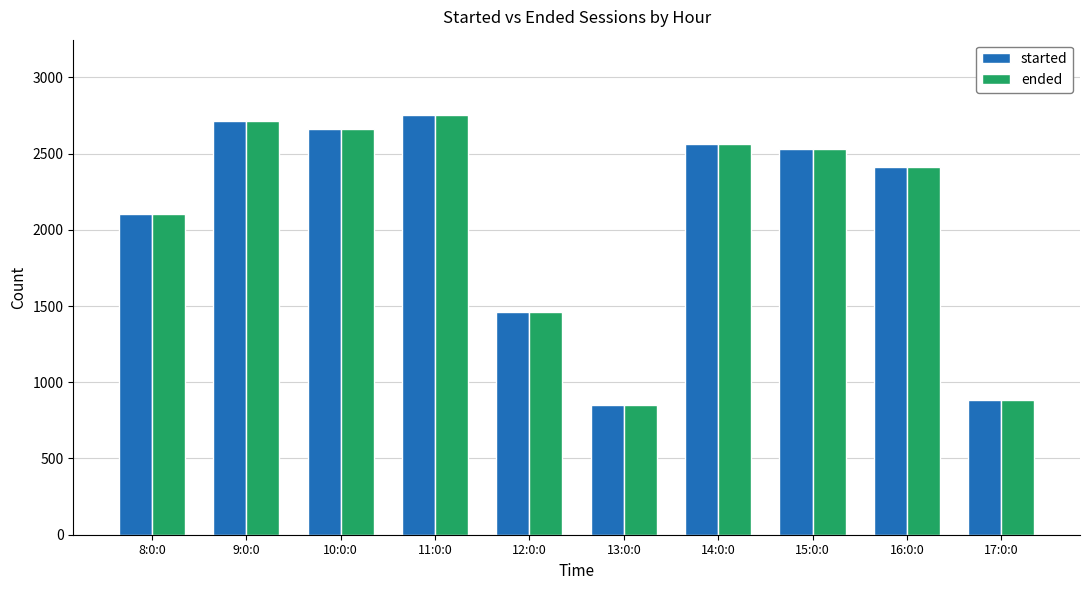

Is it true that ended equals 883 at 17:0:0?

True